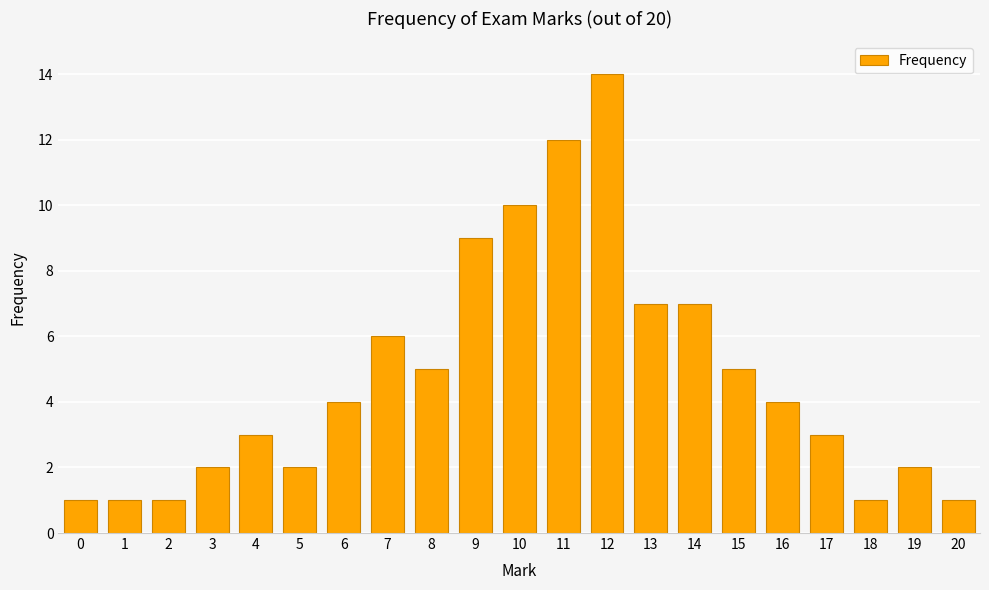

How many series are shown in this chart?

1